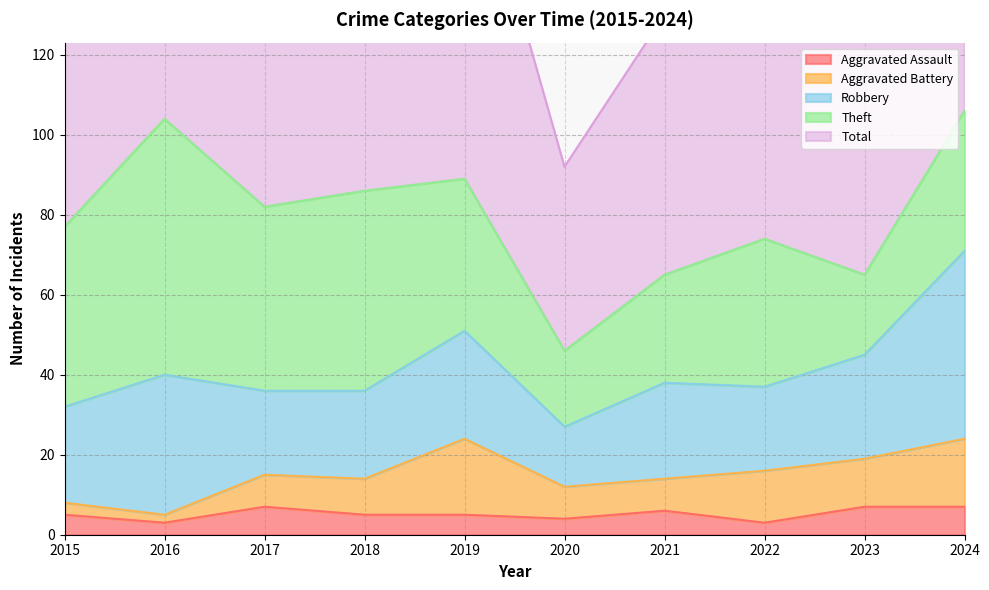

After their last crossing, which series has the higher values: Robbery or Theft?

Robbery